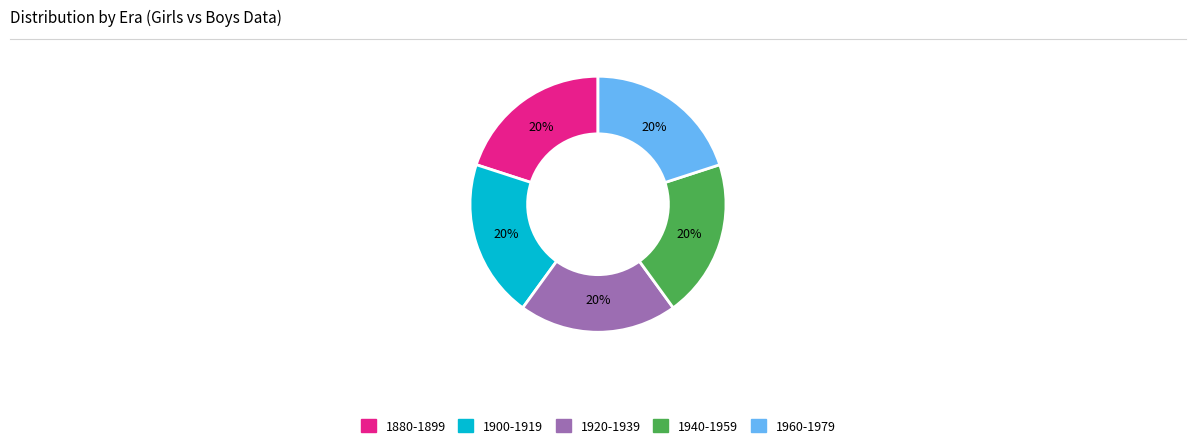

What percentage is the 1920-1939 slice, to the nearest percent?

20%